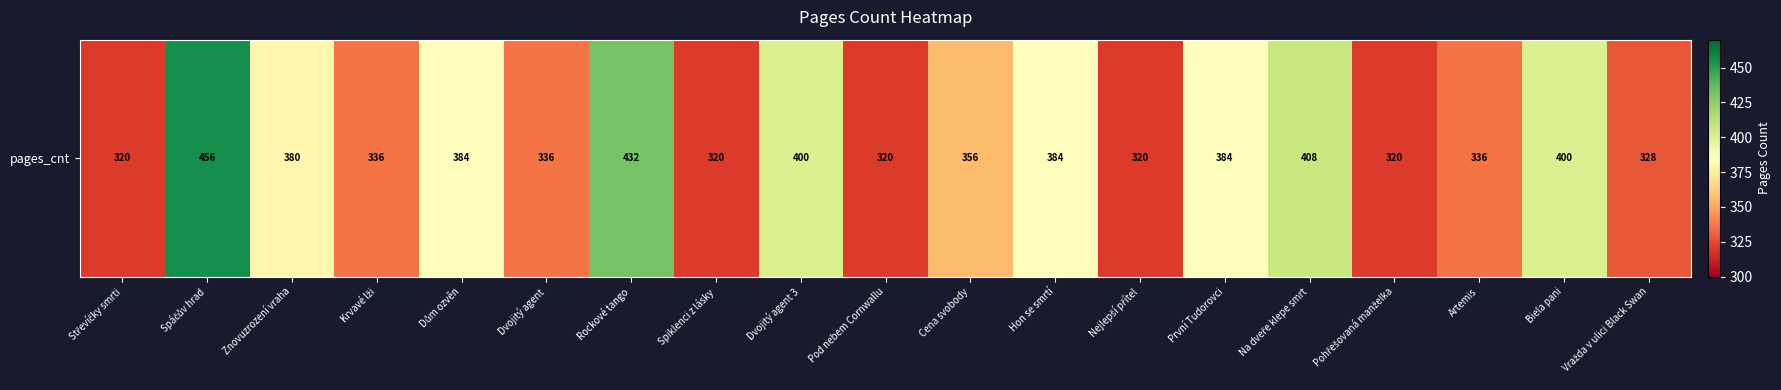

What is the sum of the values at Na dveře klepe smrt and Pod nebem Cornwallu?

728